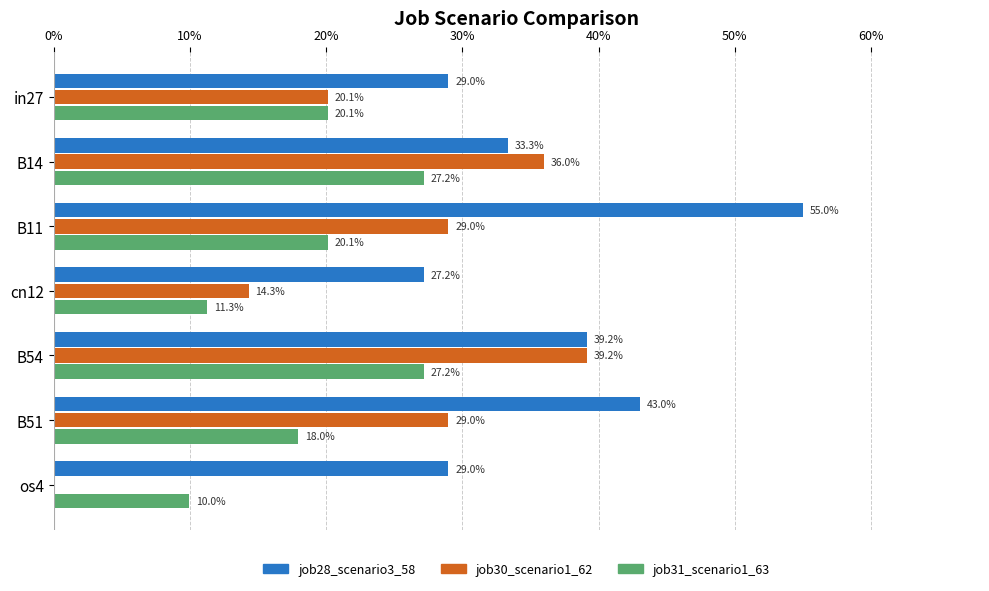

What position from the right is in27?

7